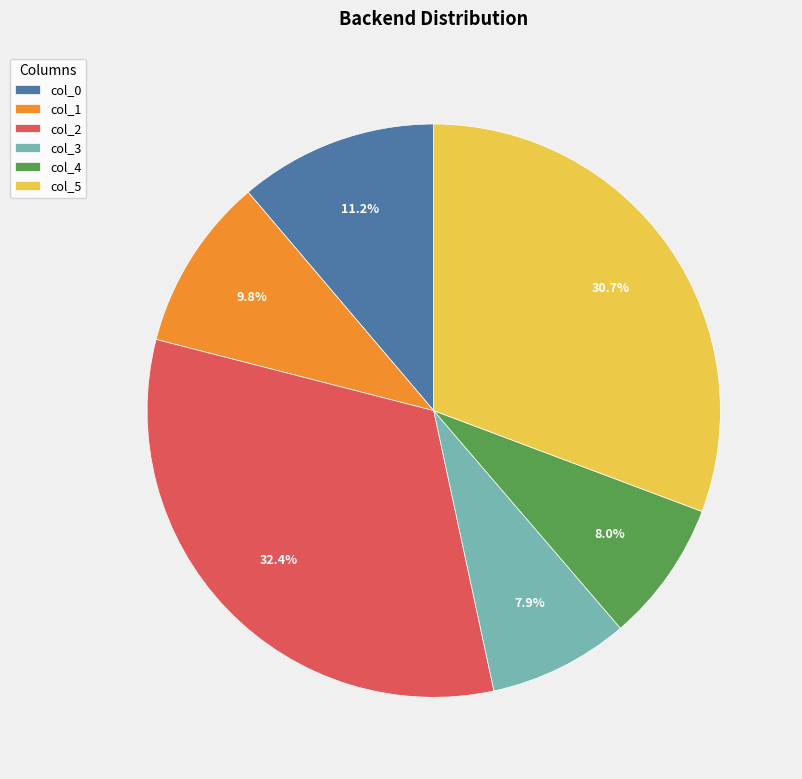

To the nearest percent, what is the average slice percentage?

17%